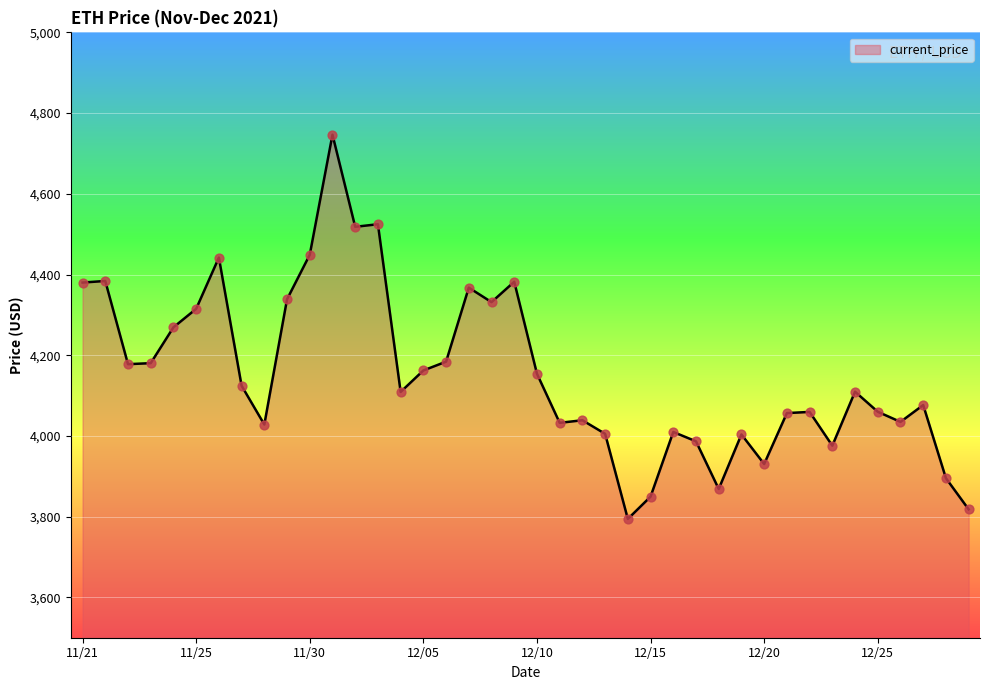

What is the minimum value shown in the chart?

3794.3